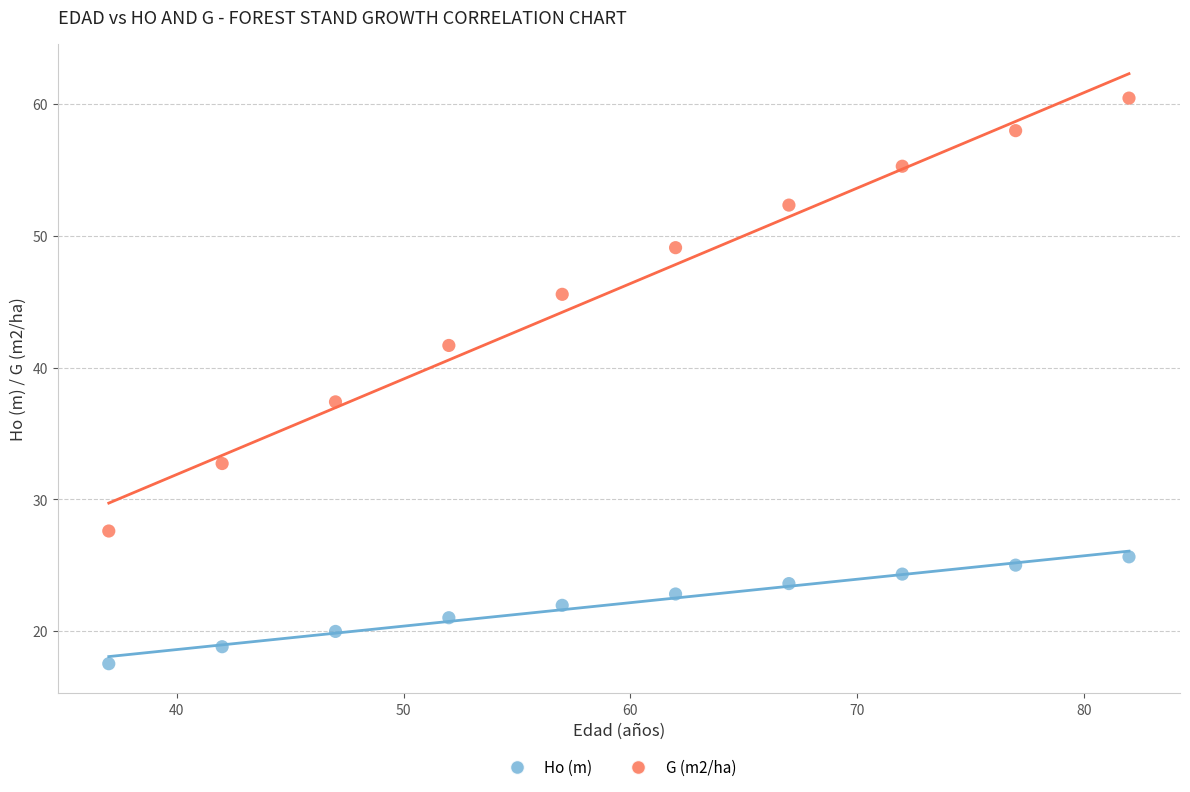

Which series has the largest Y range (max minus min)?

G (m2/ha)